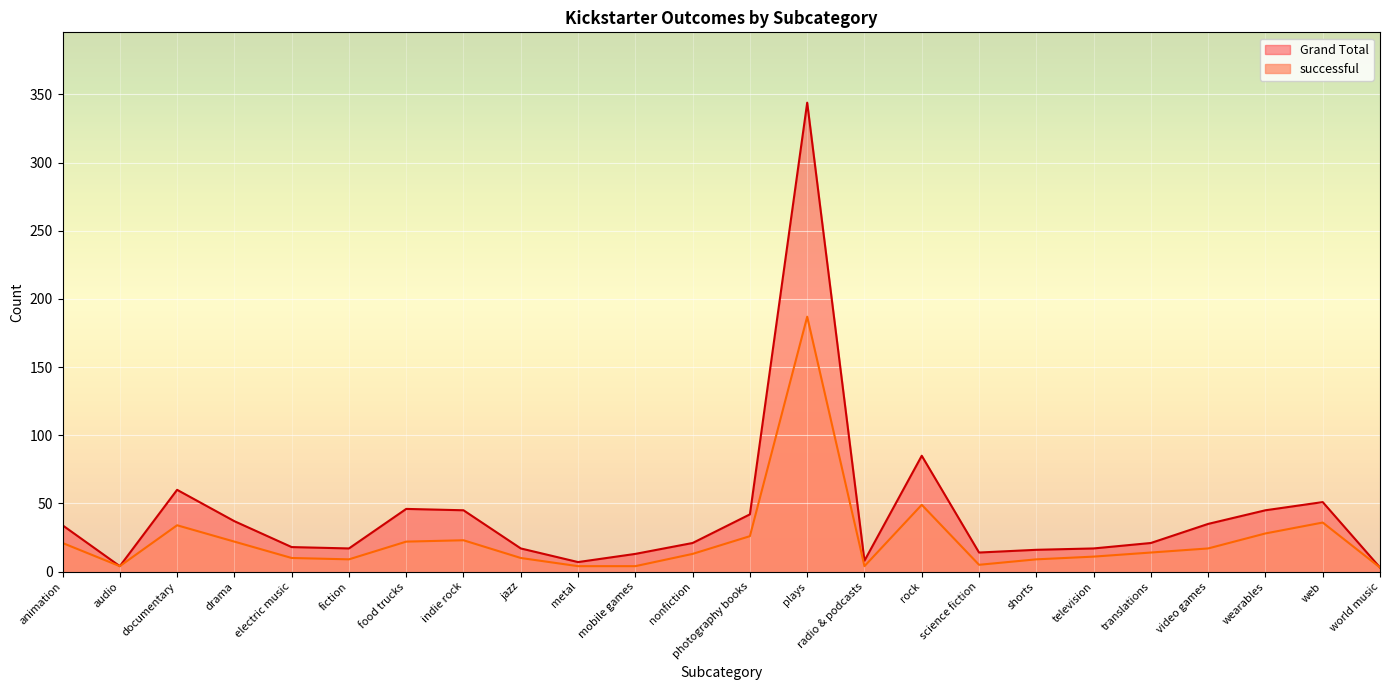

True or false: successful and Grand Total intersect in this chart.

False